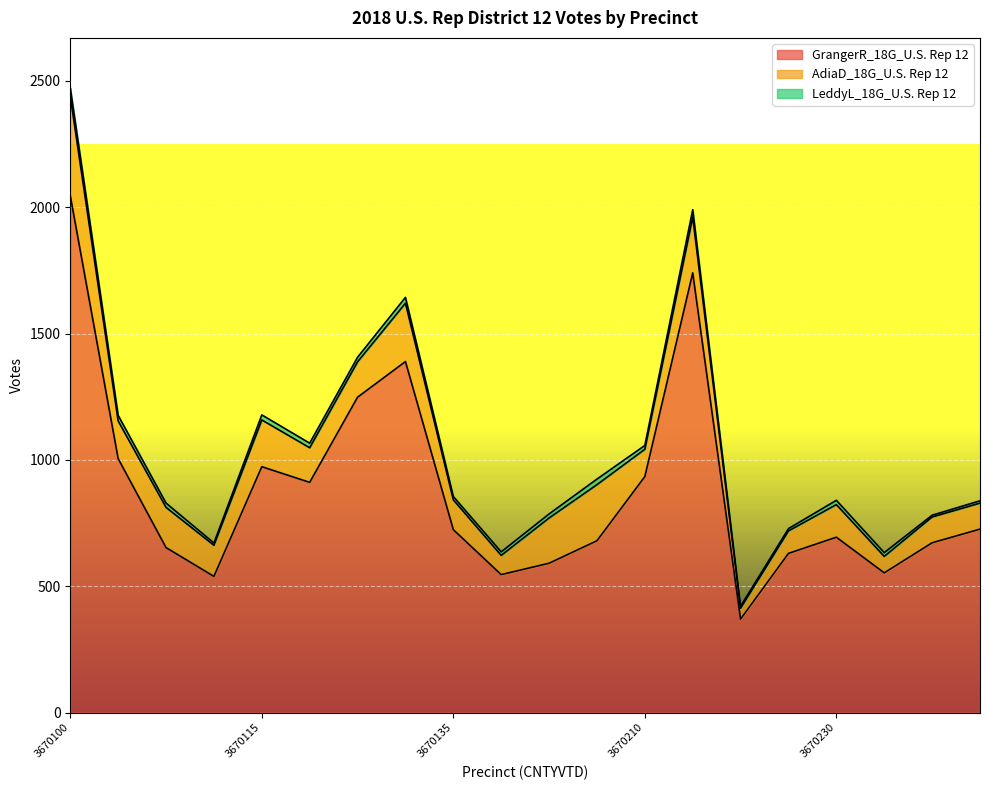

What is the difference between the highest and lowest values at 3670115?

953